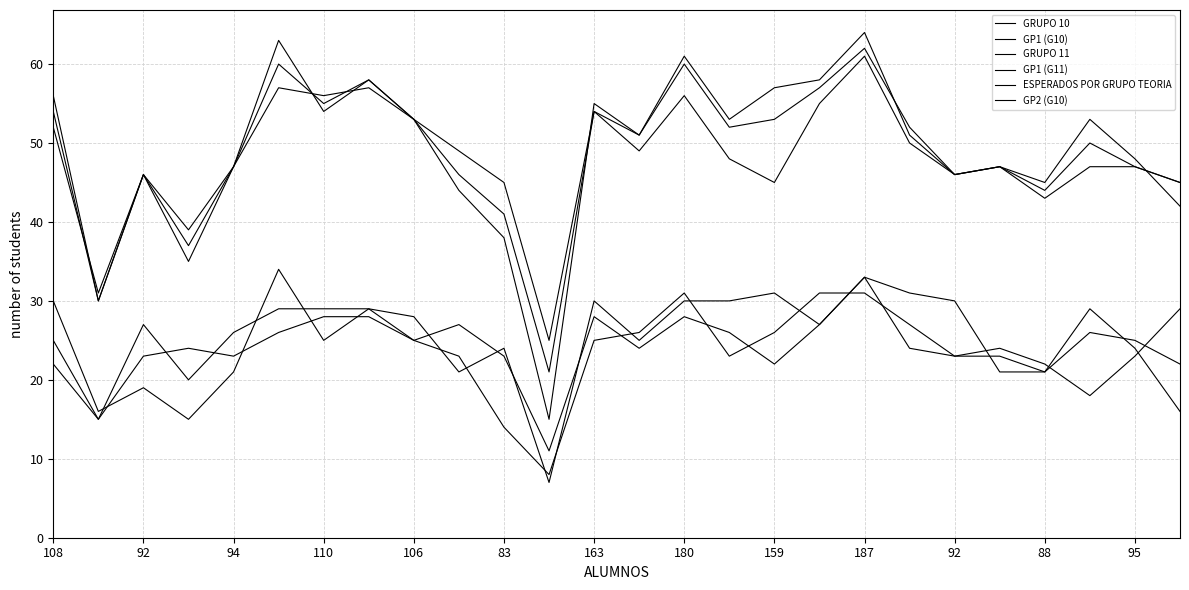

How many lines are shown in the chart?

6